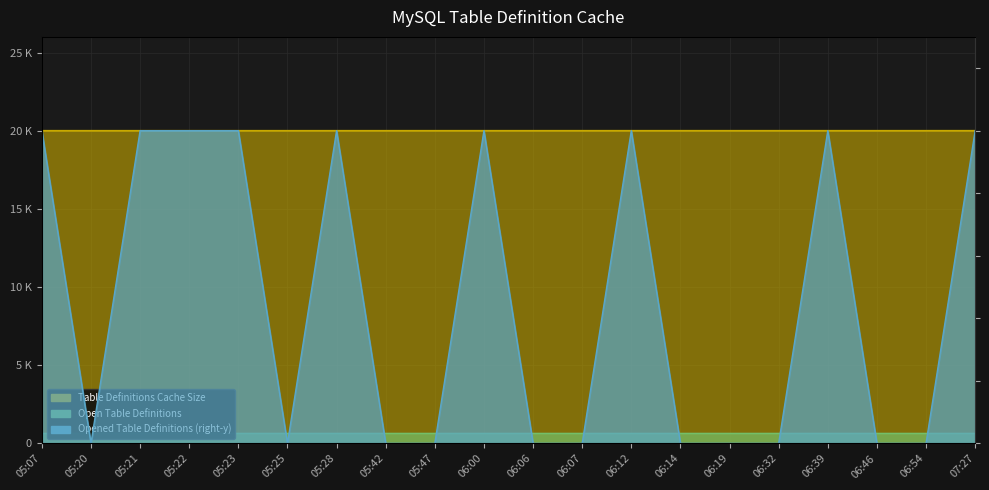

Where is Table Definitions Cache Size nearest to the value 19999?

05:07